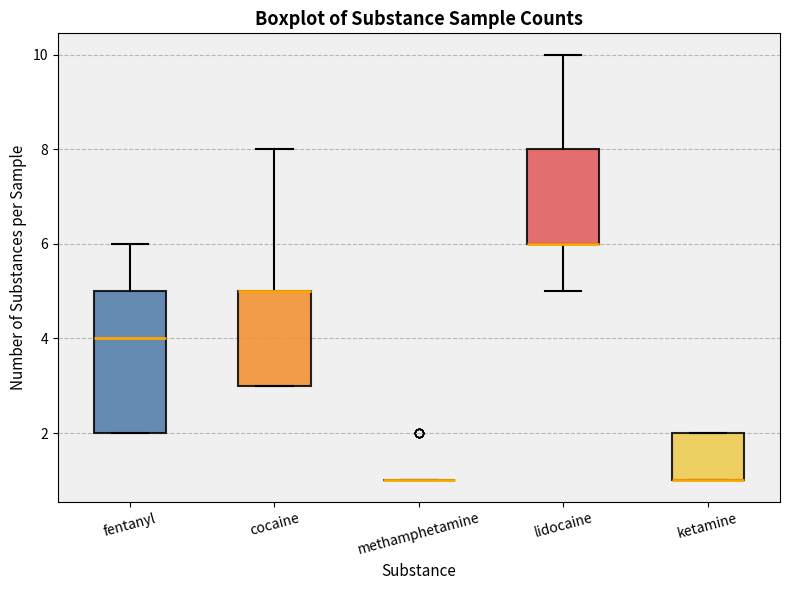

Comparing the boxes themselves (not the whiskers), which one is the tallest?

fentanyl